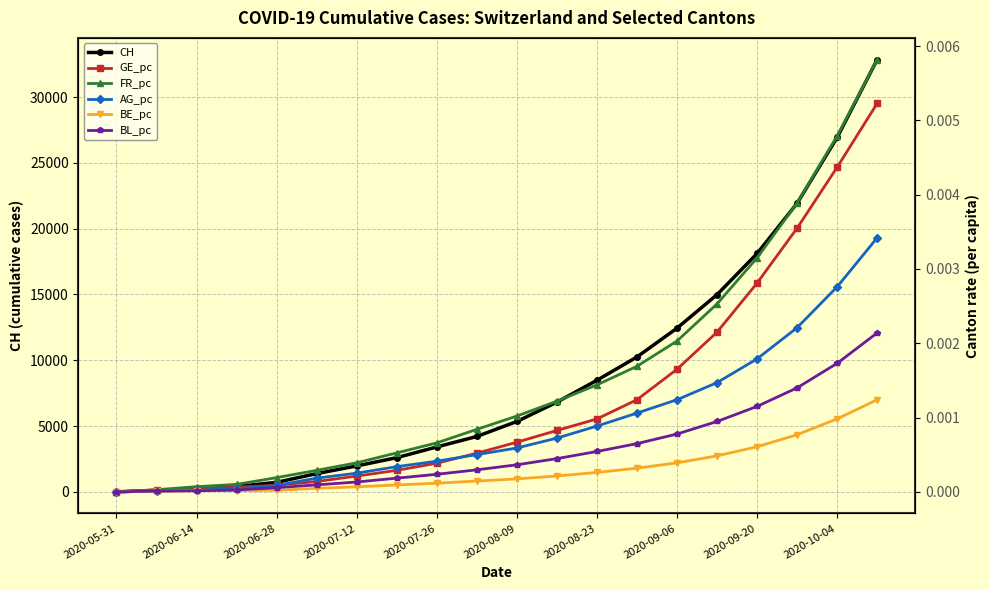

What is the highest value of the CH series?

32851